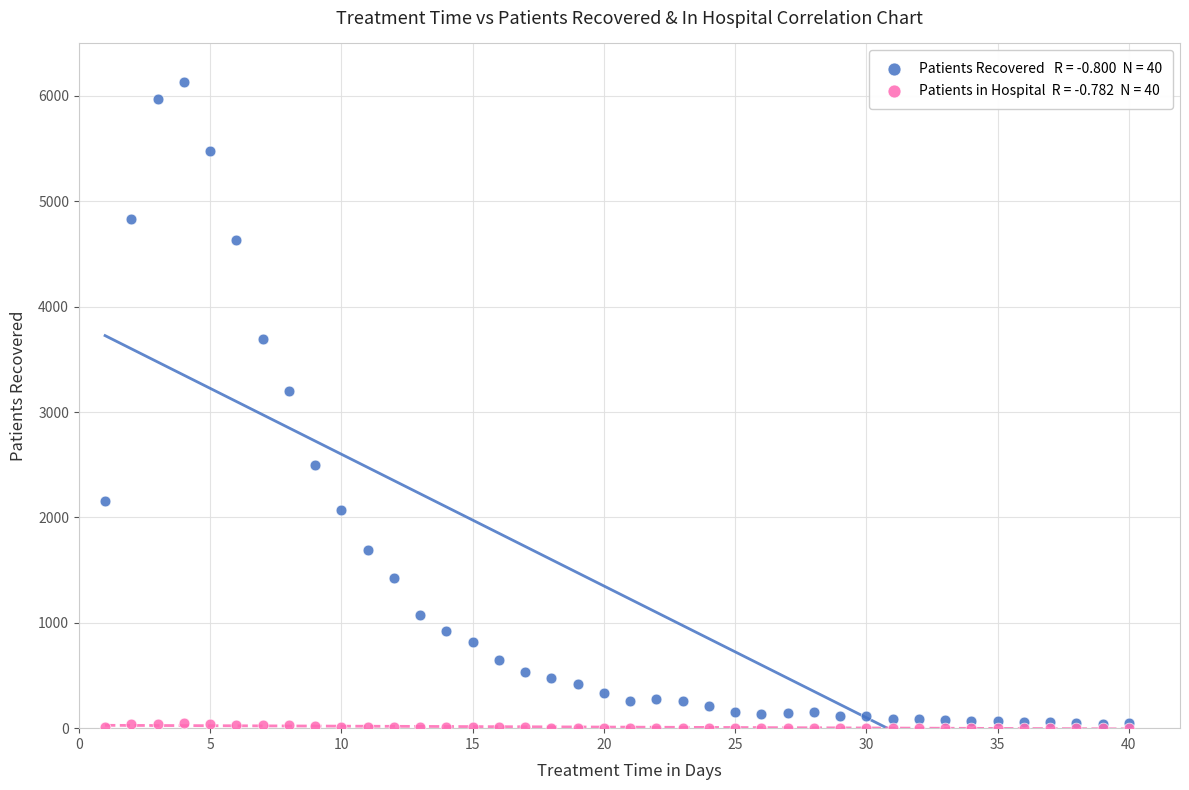

Across all series, what Y value is closest to 3066?

3202